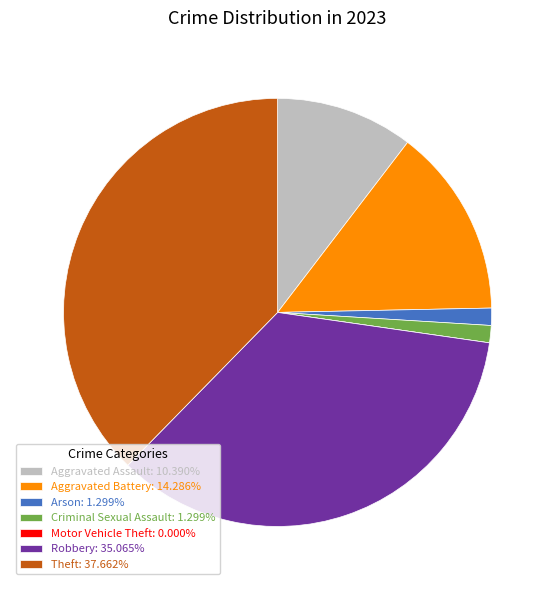

Is there any slice that represents more than half of the pie?

No